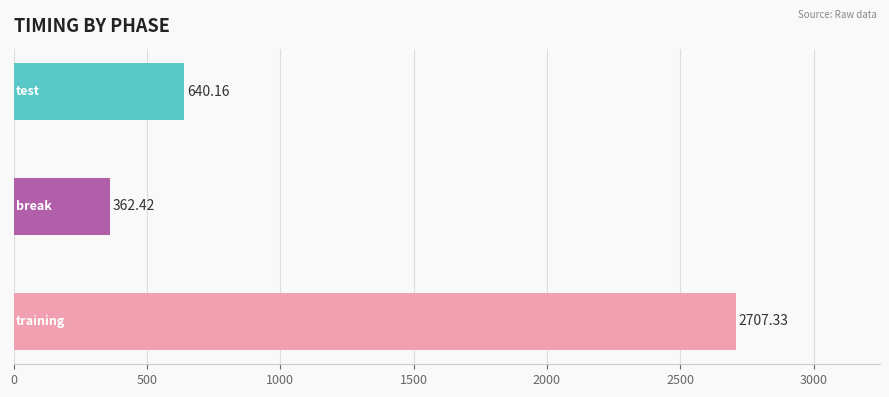

How many bars are there in total?

3